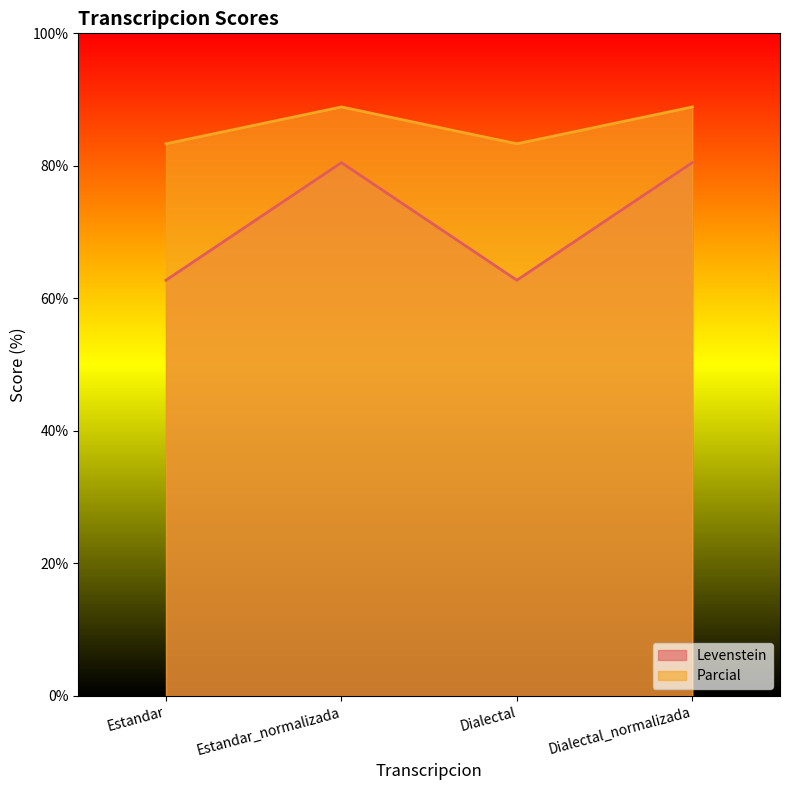

At which category does Levenstein reach its first local peak?

Estandar_normalizada